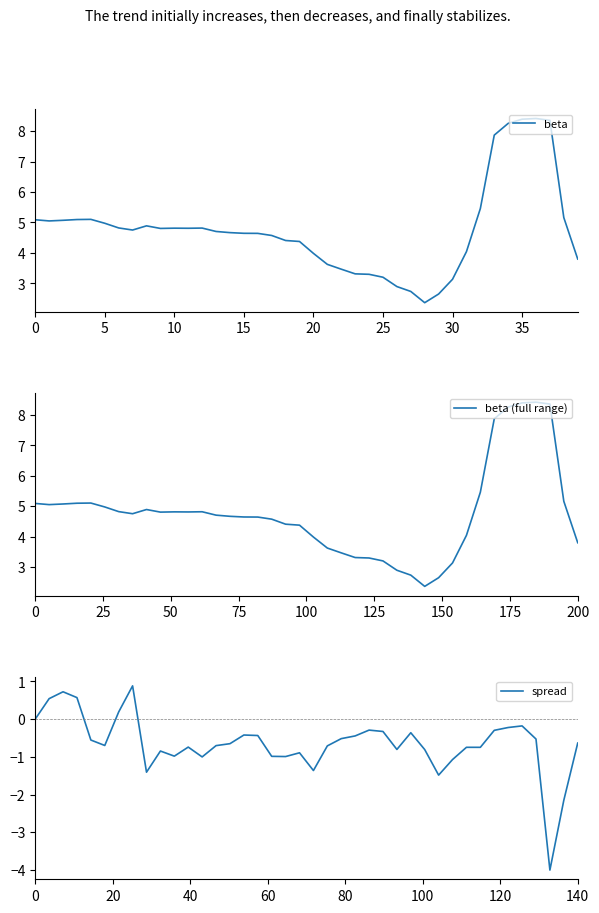

What are all the series names shown in the legend?

beta, beta (full range), spread